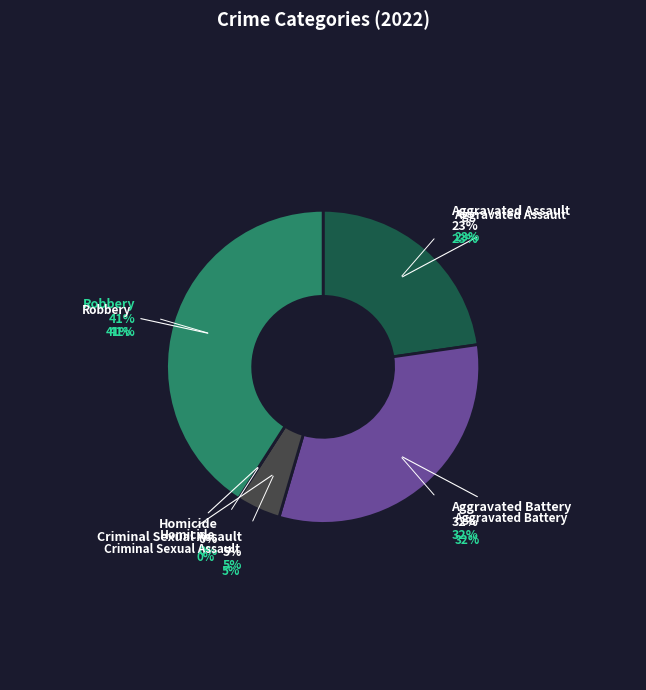

What is the change in value from Criminal Sexual Assault to Robbery?

+8